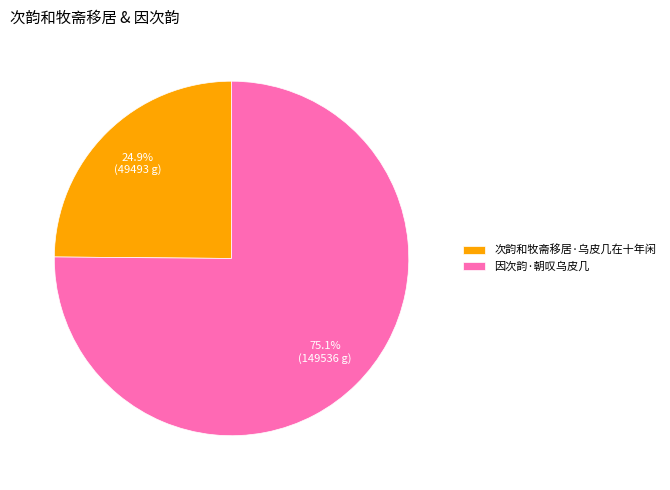

Is there a majority slice in this chart?

Yes